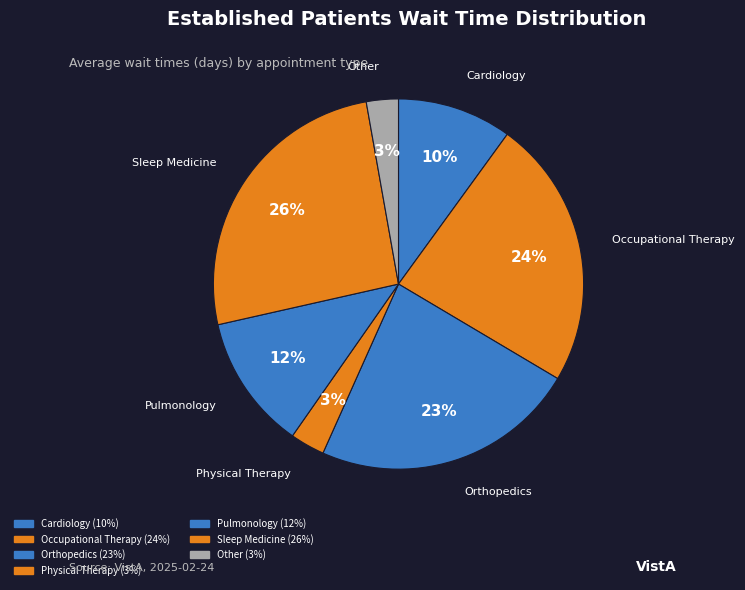

How many segments does this pie chart have?

7